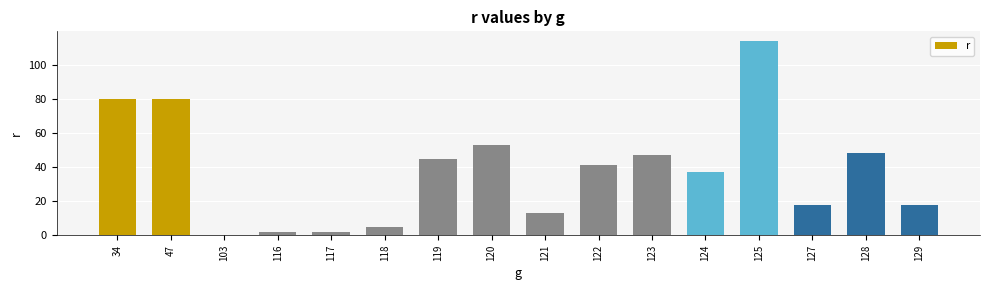

Where does the data first go above 41?

34